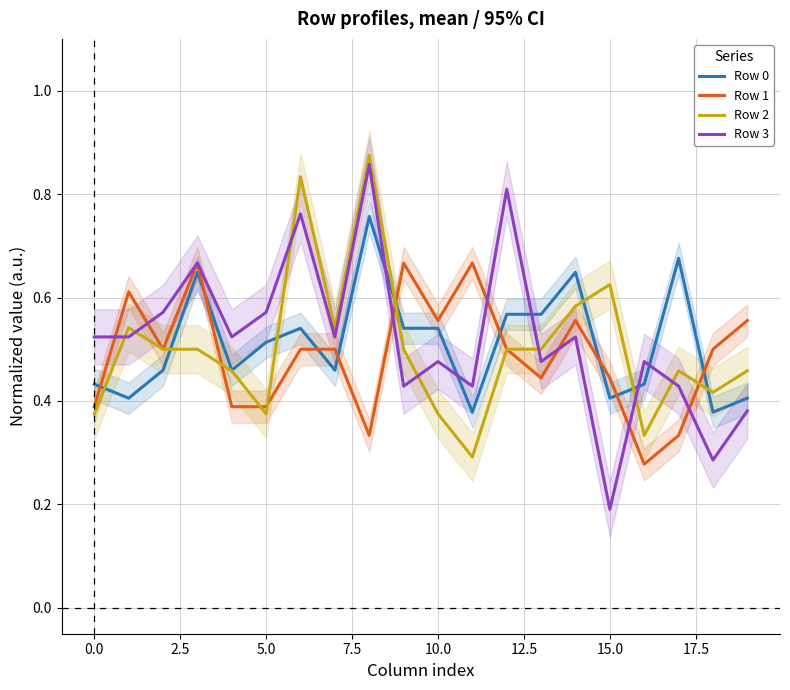

Which series has the largest range (max minus min)?

Row 3